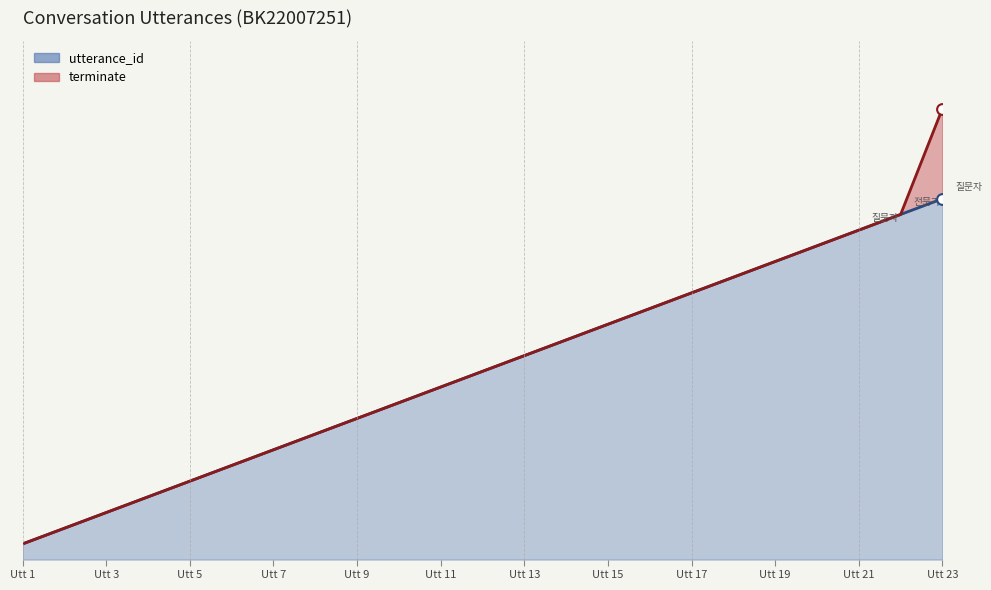

Approximately how many times larger is the value at 6 compared to 5?

1.2